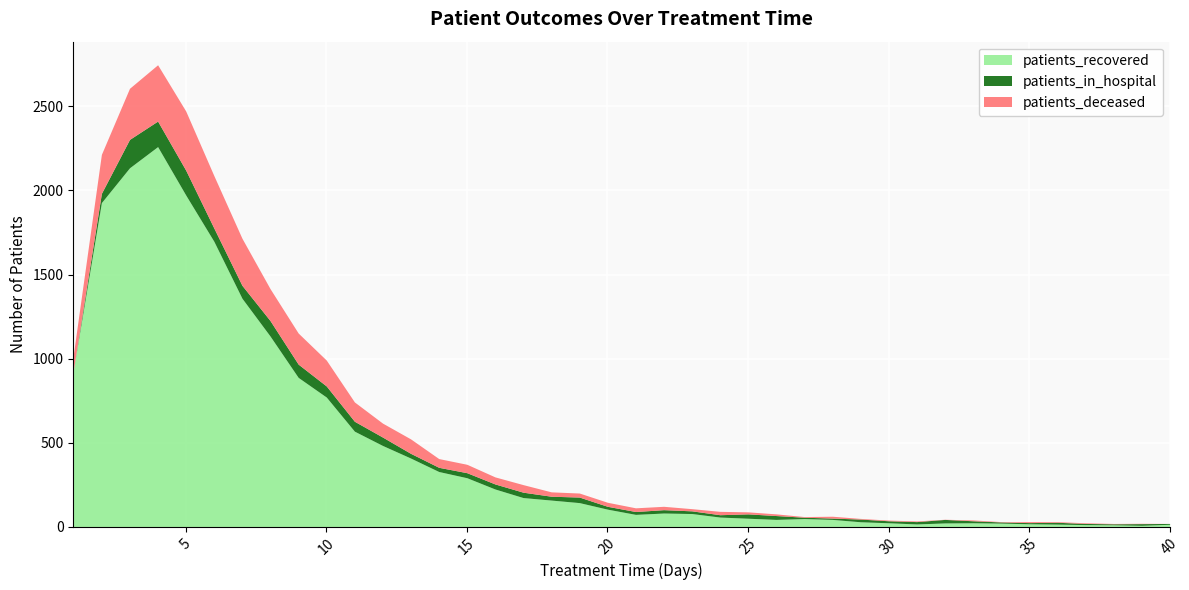

Which has a higher value, 4 or 15?

4